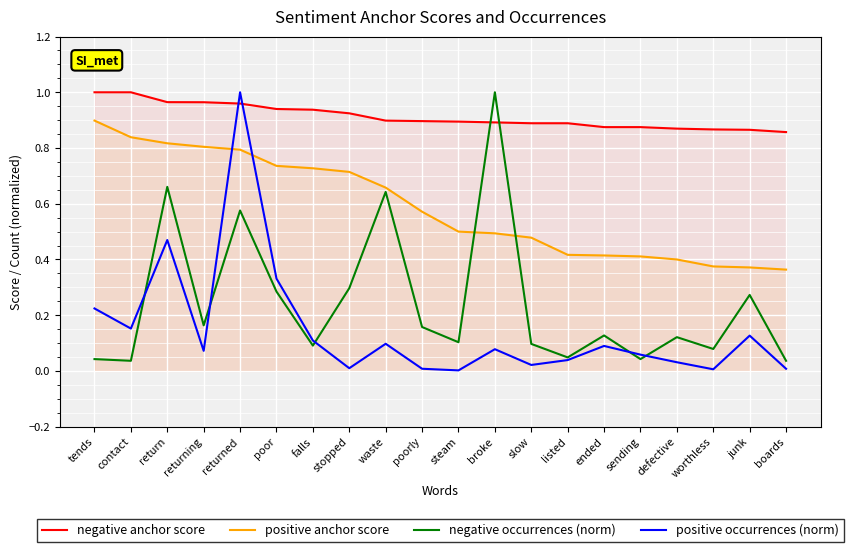

Is the value of positive occurrences (norm) at returning greater than the value of positive anchor score at defective?

No